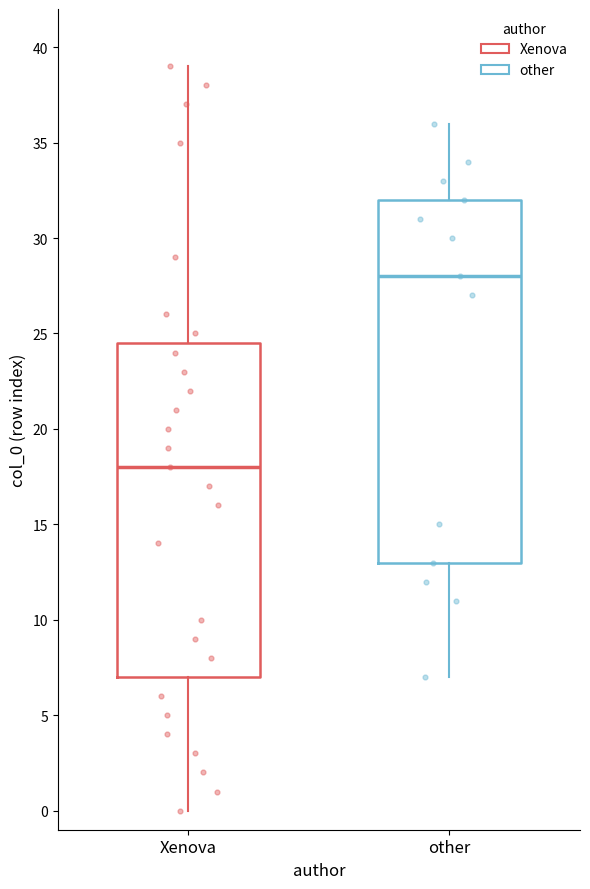

Reading left to right, read every box against the y-axis: the position of its median line, the range the box covers, and the ends of its whiskers. The values are not printed on the chart, so give them approximately, as read against the axis.

Xenova: median 18.0, box 7.0 to 24.5, whiskers 0.0 to 39.0
other: median 28.0, box 13.0 to 32.0, whiskers 7.0 to 36.0